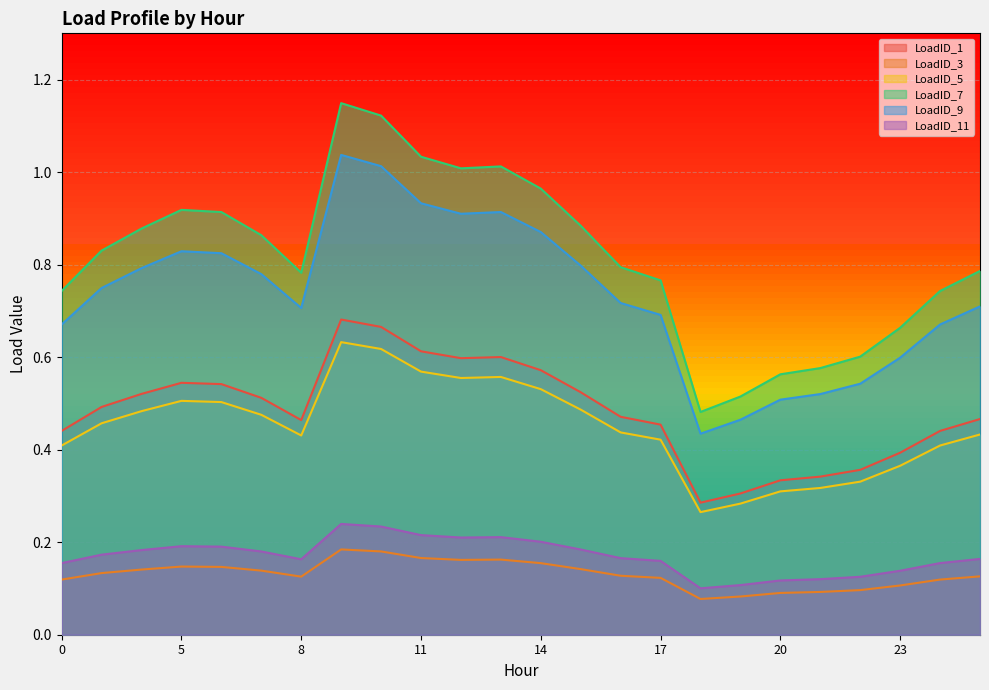

Where is LoadID_5 nearest to the value 0?

18